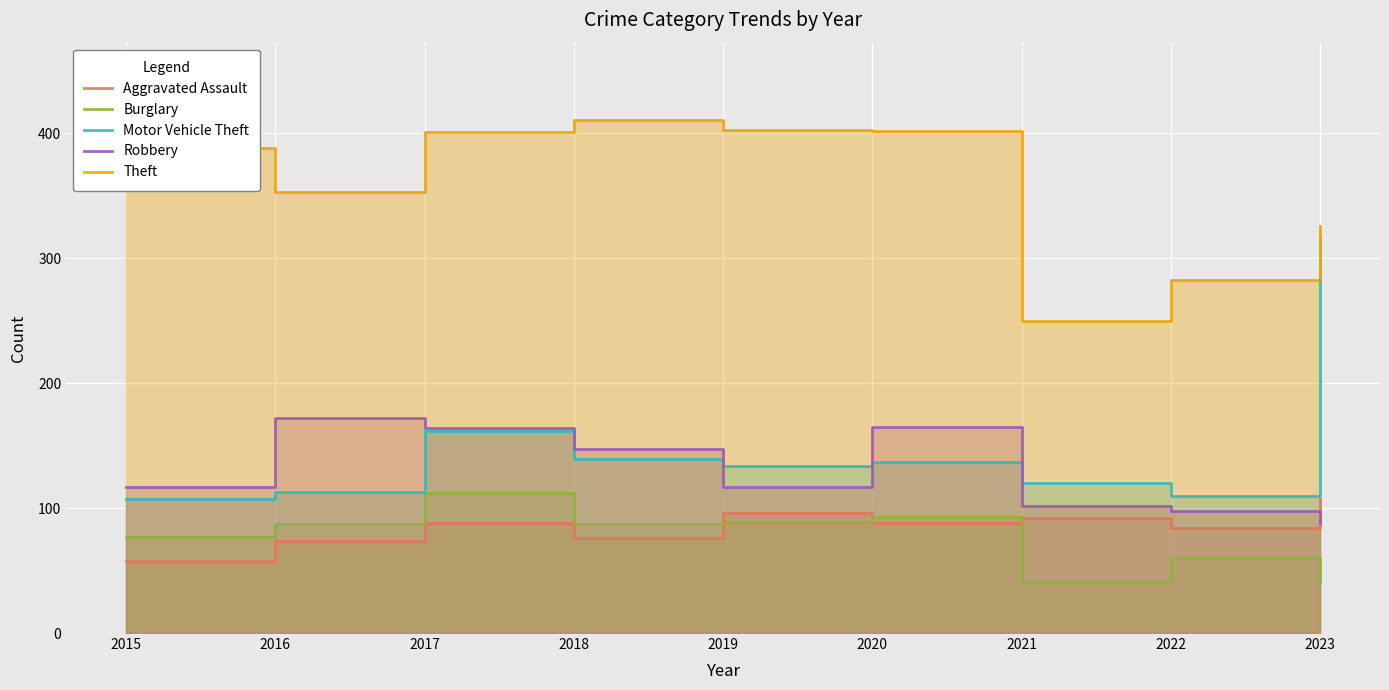

Which category has the highest value in the Aggravated Assault series?

2023